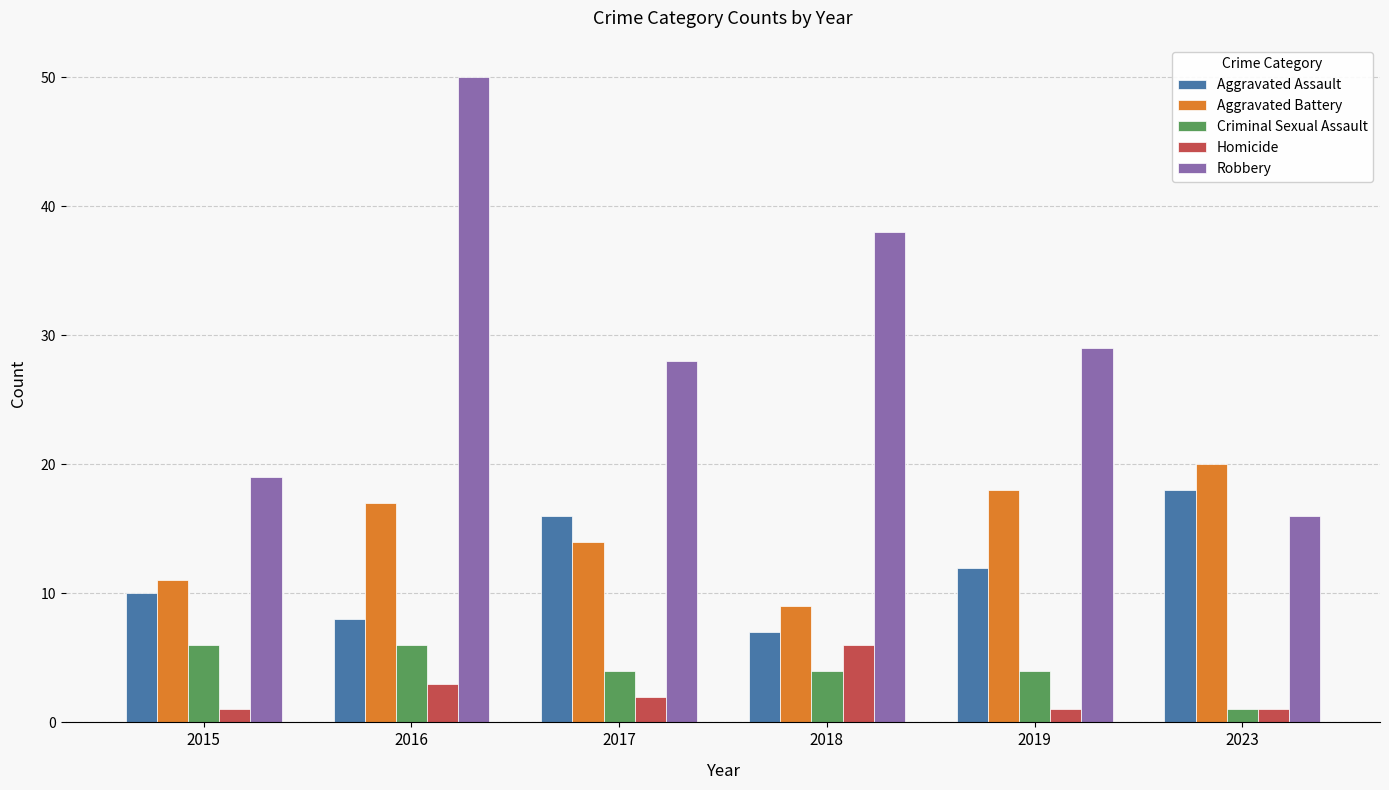

The value of Aggravated Assault at 2016 is 3. True or false?

False